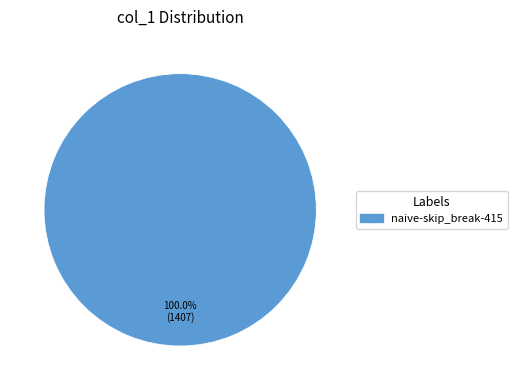

Is there any slice that represents more than half of the pie?

Yes